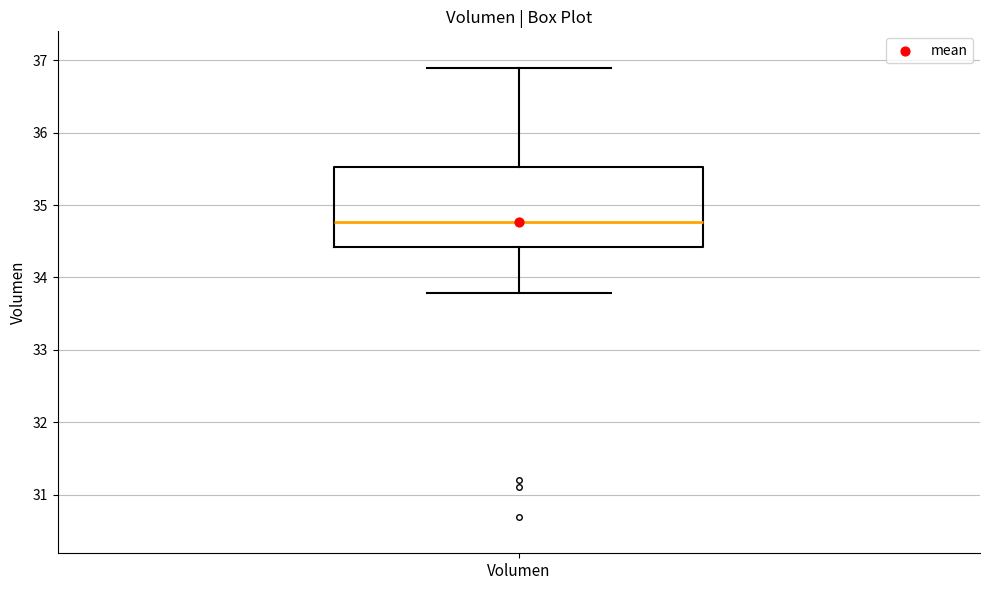

Where does the upper whisker of the box for Volumen end on the y-axis? The values are not printed on the chart, so give them approximately, as read against the axis.

36.9